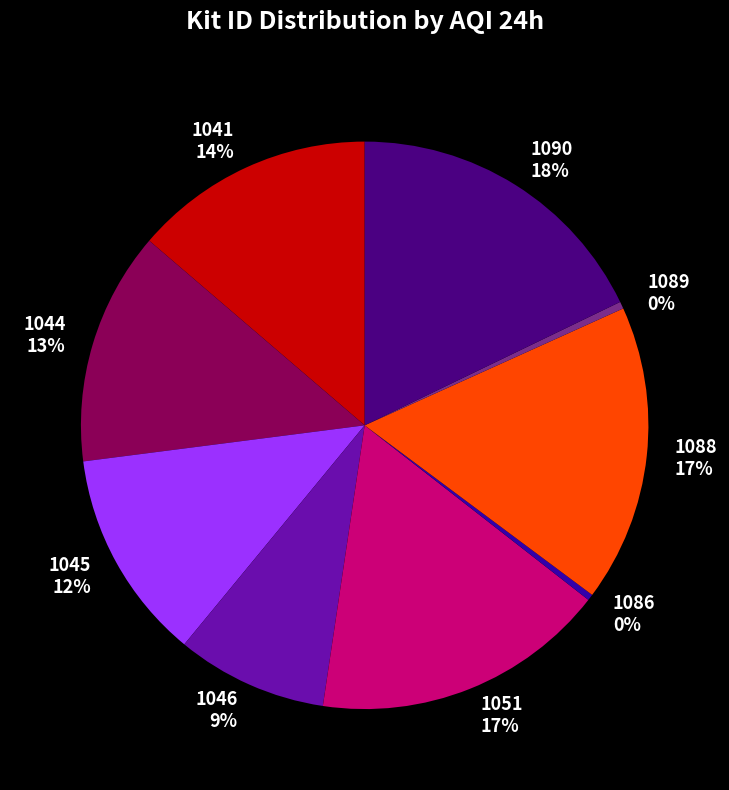

Does any single category account for the majority?

No